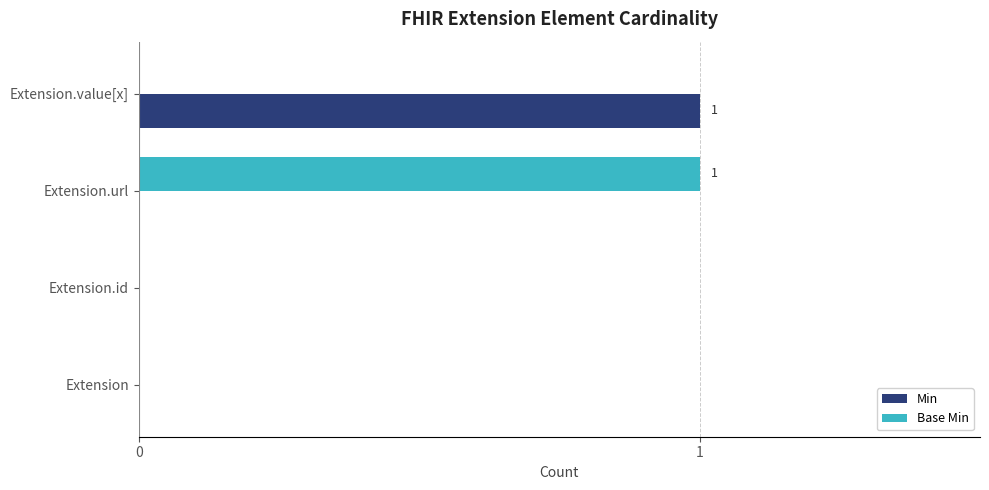

The value of Min at Extension.url is 0. True or false?

True